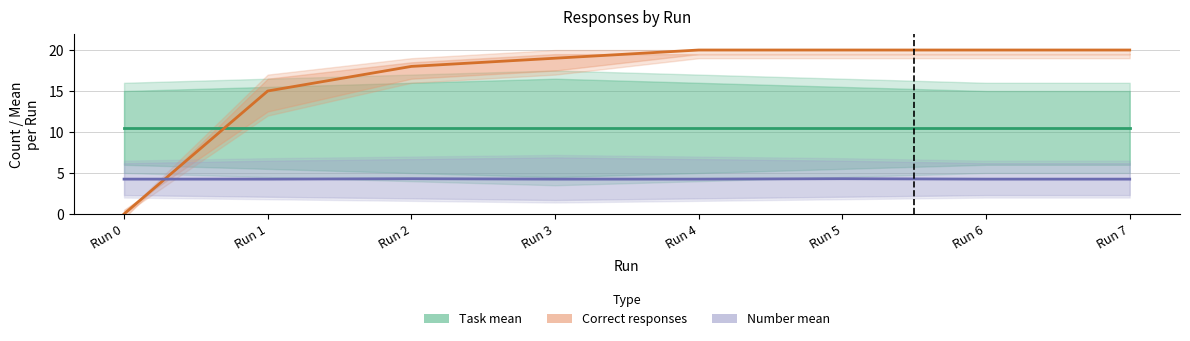

Reading right to left, extract all data points from this chart.

Task mean: 10.5	10.5	10.5	10.5	10.5	10.5	10.5	10.5
Correct responses: 20.0	20.0	20.0	20.0	19.0	18.0	15.0	0.0
Number mean: 4.2	4.2	4.3	4.2	4.2	4.3	4.2	4.2